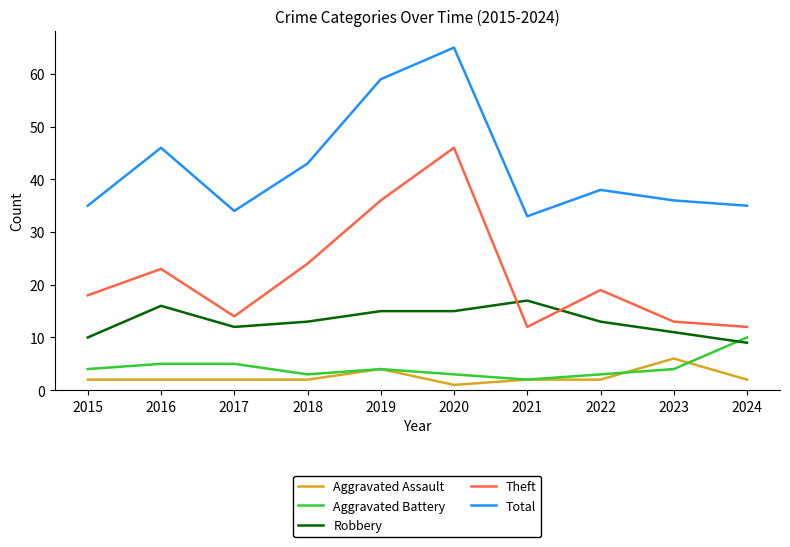

What is the greatest value displayed?

65